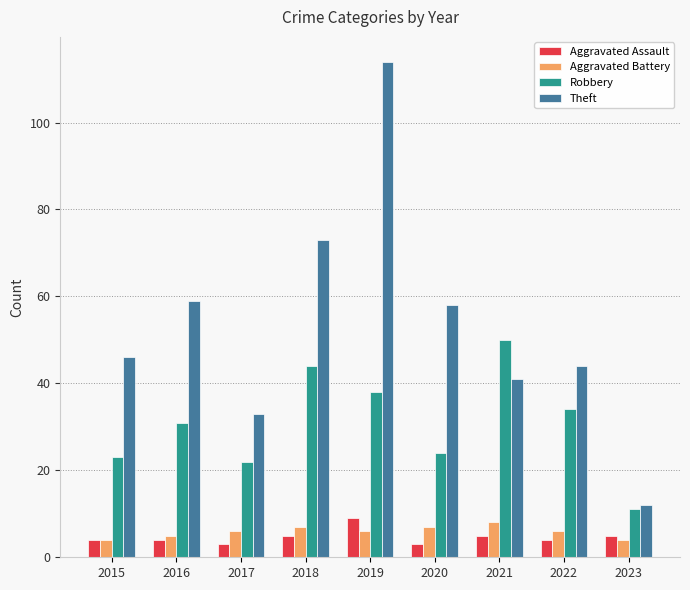

Reading right to left, transcribe all the data shown in this chart.

Aggravated Assault: 5	4	5	3	9	5	3	4	4
Aggravated Battery: 4	6	8	7	6	7	6	5	4
Robbery: 11	34	50	24	38	44	22	31	23
Theft: 12	44	41	58	114	73	33	59	46